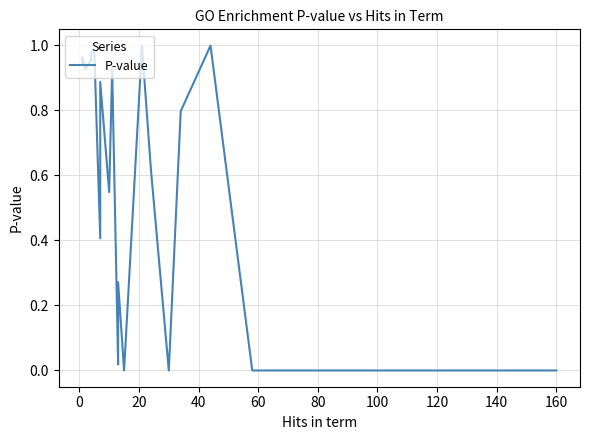

Which has a higher value, 60 or 100?

60